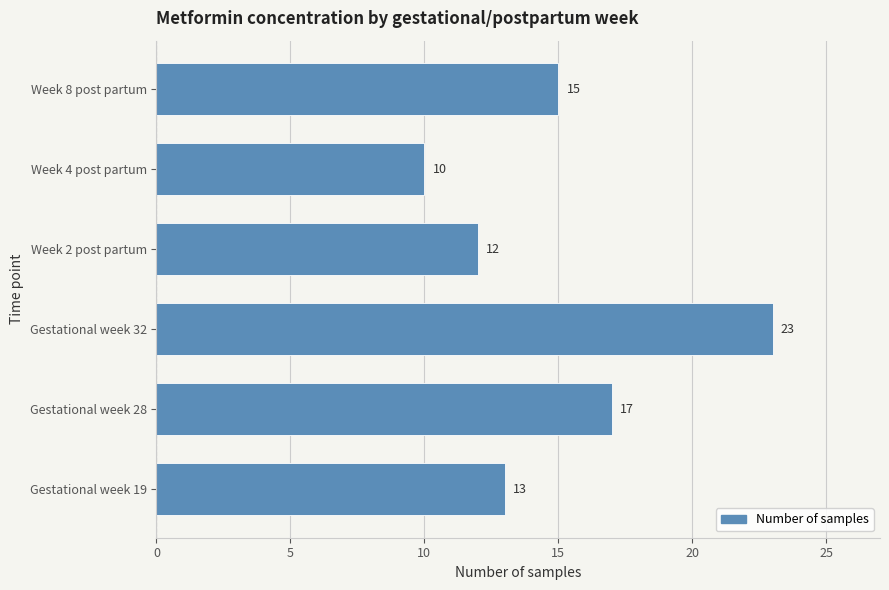

Does the chart contain any negative values?

No